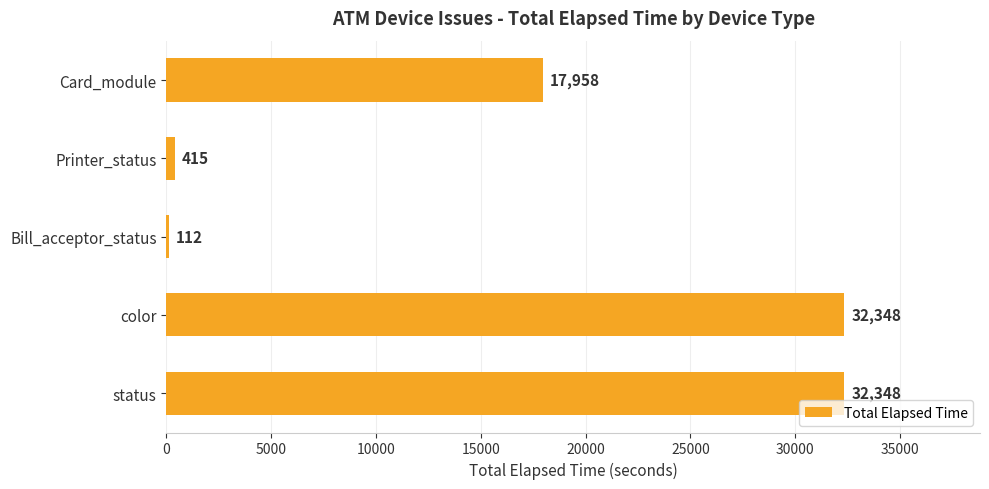

True or false: the data shows 32348 at color.

True